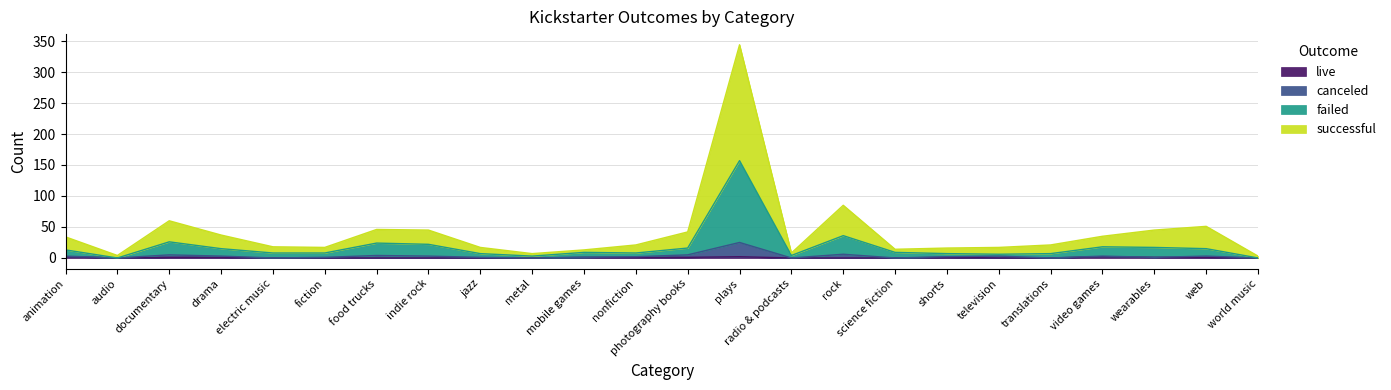

What is the total value across all series at drama?

37